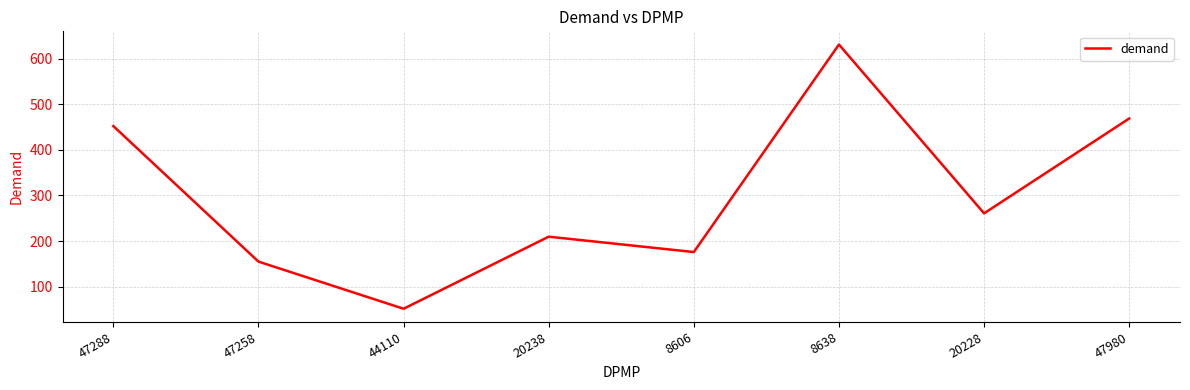

Is it true that the value at 20238 is 209.5?

True